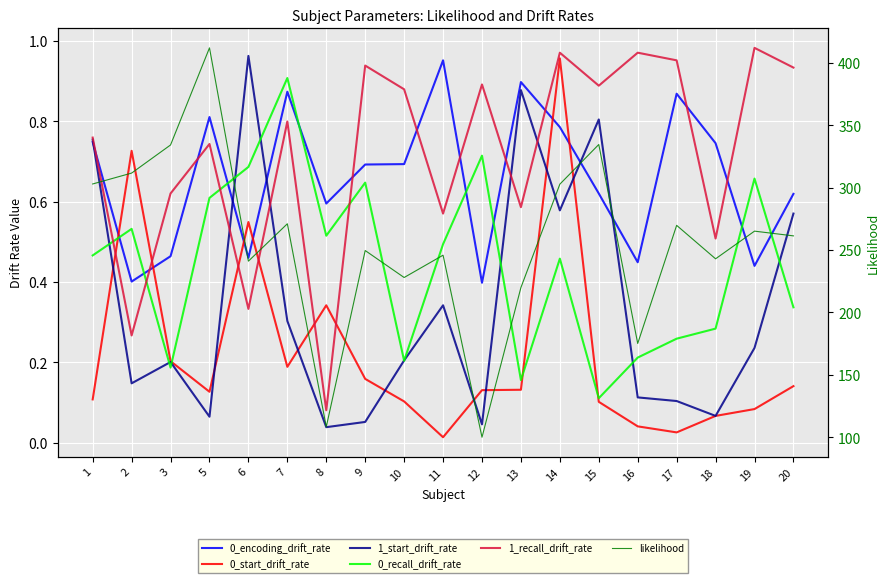

What is the highest value of the 1_start_drift_rate series?

1.0